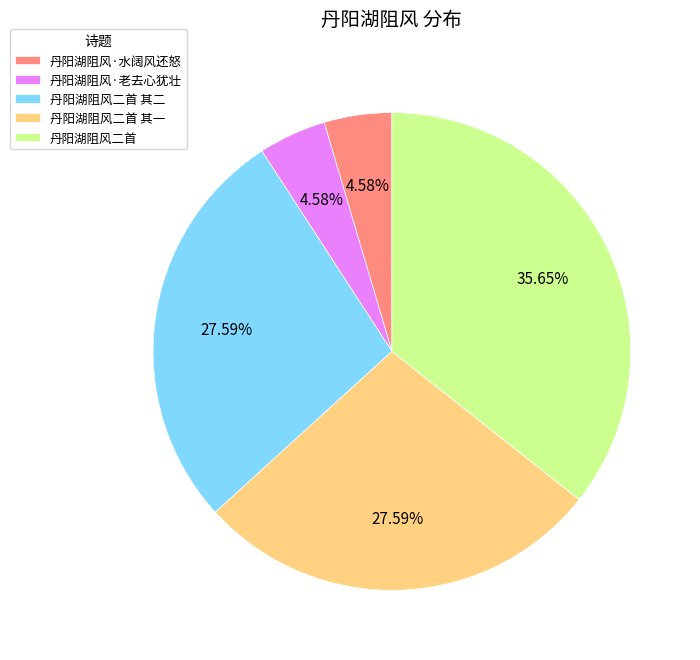

Which has a higher value, 丹阳湖阻风·老去心犹壮 or 丹阳湖阻风二首 其一?

丹阳湖阻风二首 其一